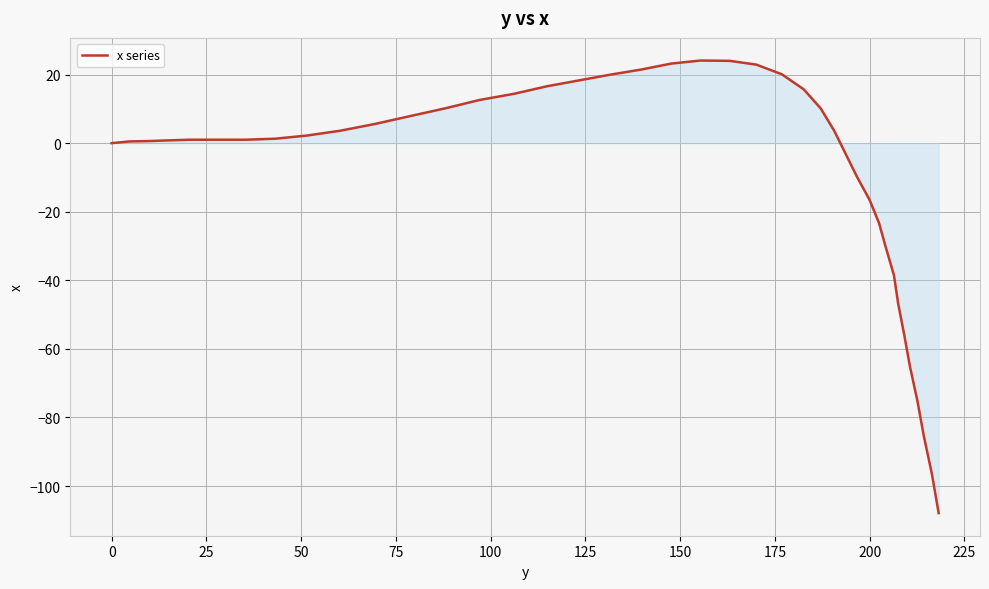

What is the maximum value shown in the chart?

24.1